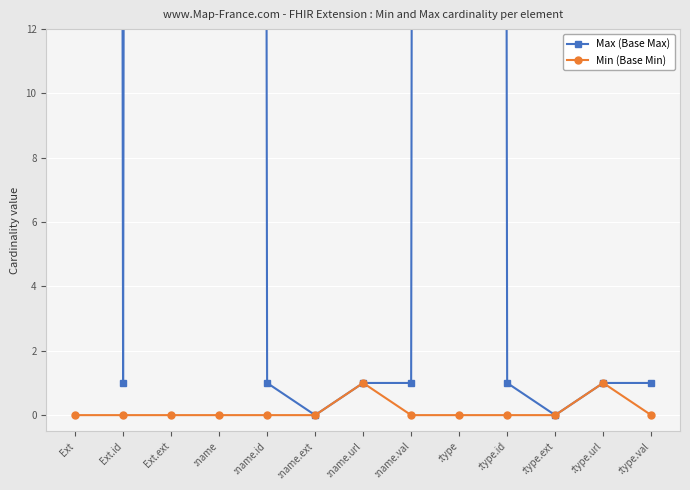

True or false: Min (Base Min) and Max (Base Max) cross at least once.

False